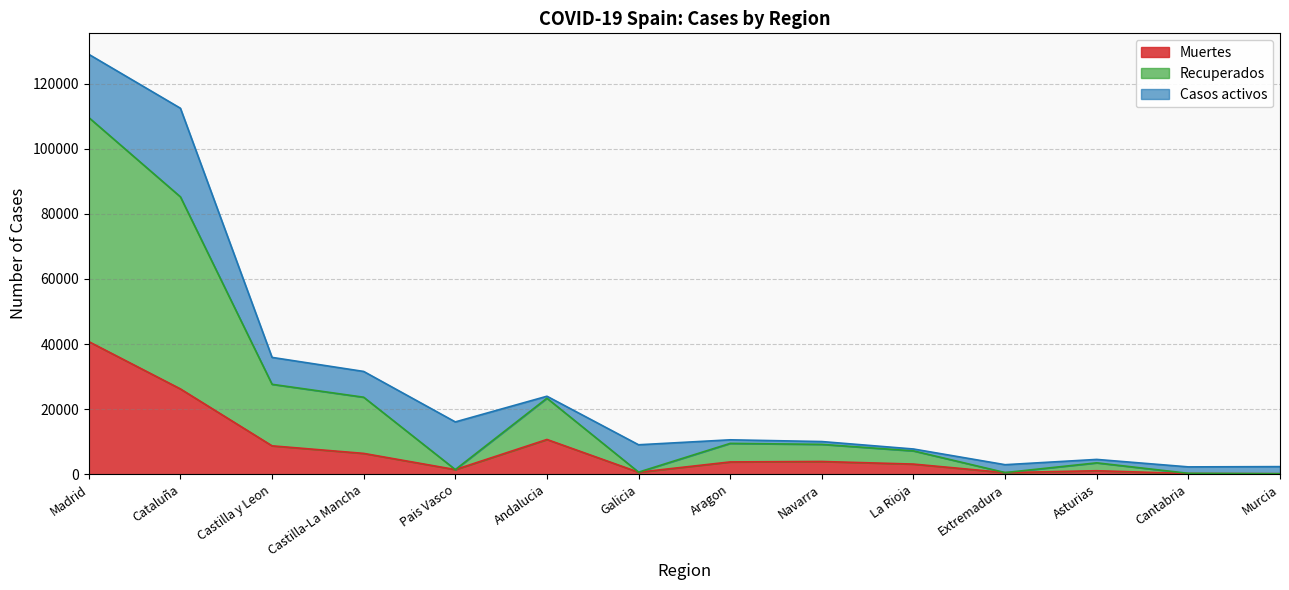

At which category does Recuperados reach its first local peak?

Andalucia